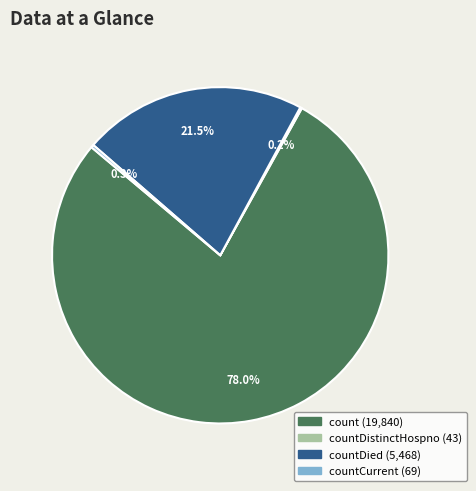

Is there any slice that represents more than half of the pie?

Yes